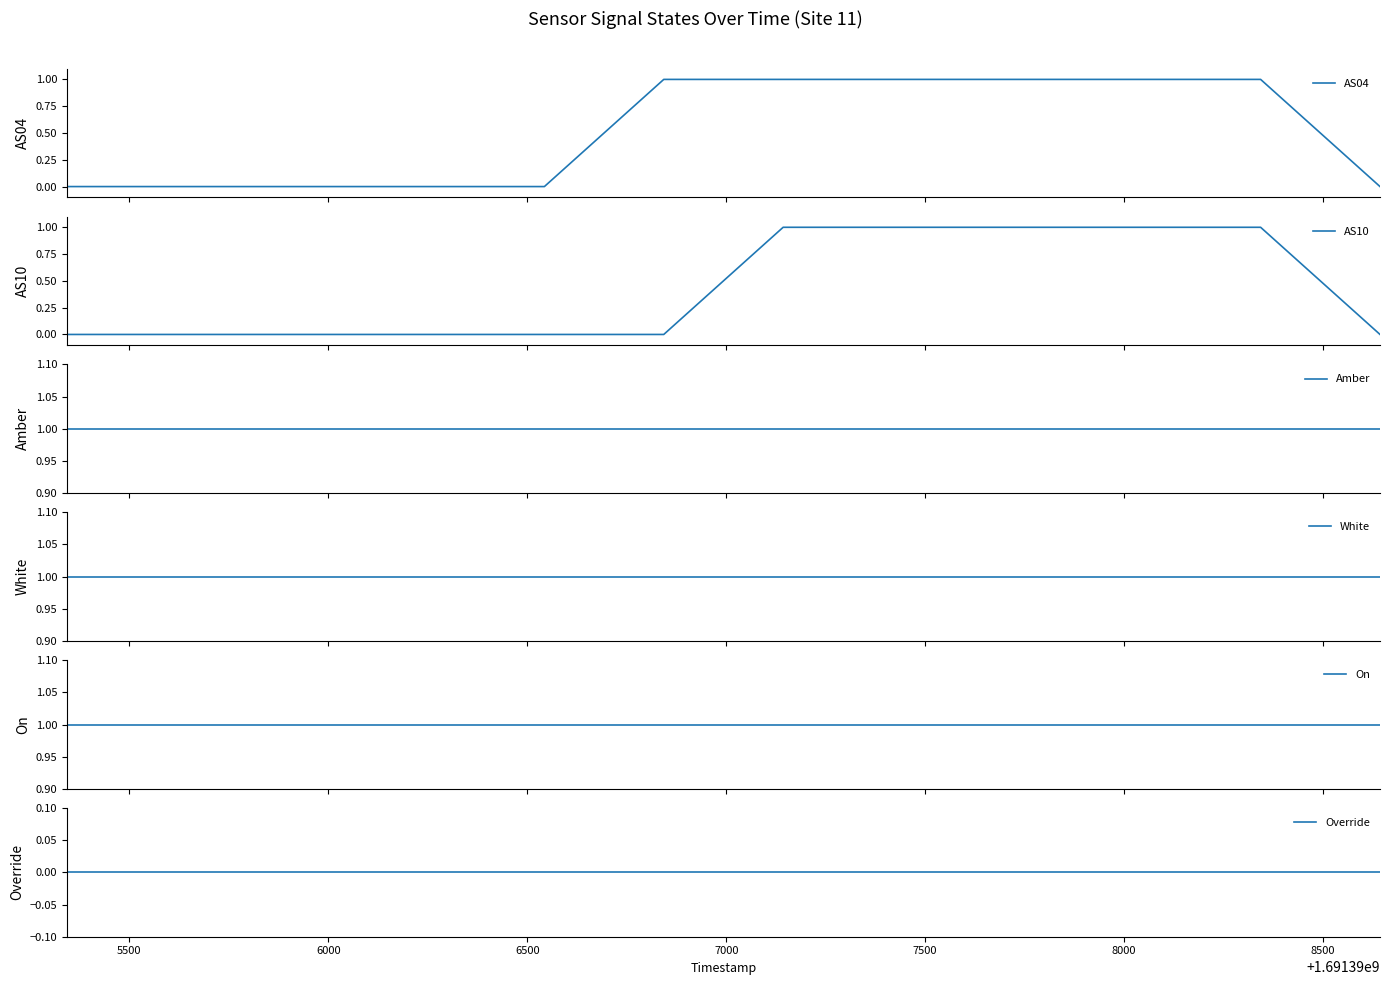

Reading right to left, extract all data points from this chart.

AS04: 0	1	1	1	1	1	1	0	0	0	0	0
AS10: 0	1	1	1	1	1	0	0	0	0	0	0
Amber: 1	1	1	1	1	1	1	1	1	1	1	1
White: 1	1	1	1	1	1	1	1	1	1	1	1
On: 1	1	1	1	1	1	1	1	1	1	1	1
Override: 0	0	0	0	0	0	0	0	0	0	0	0